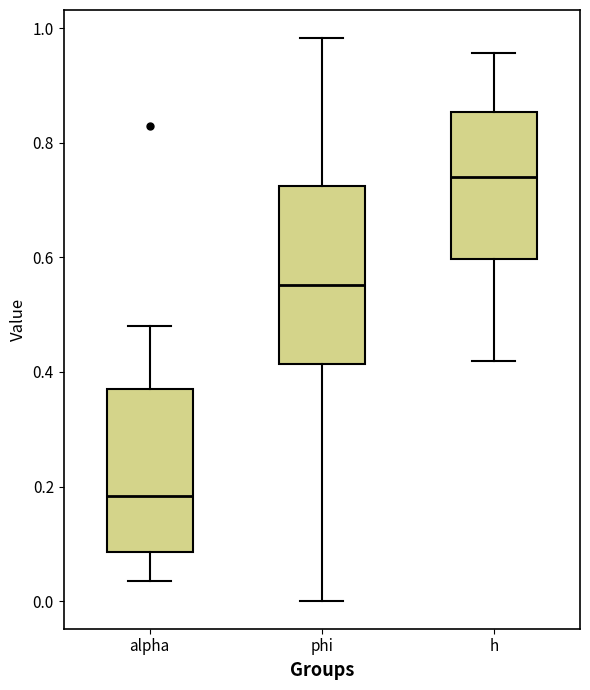

Which box's median line is the lowest?

alpha